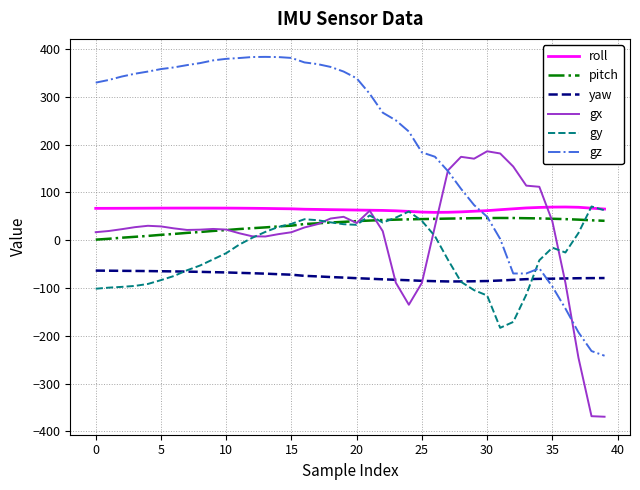

Which series has the largest total across all categories?

gz